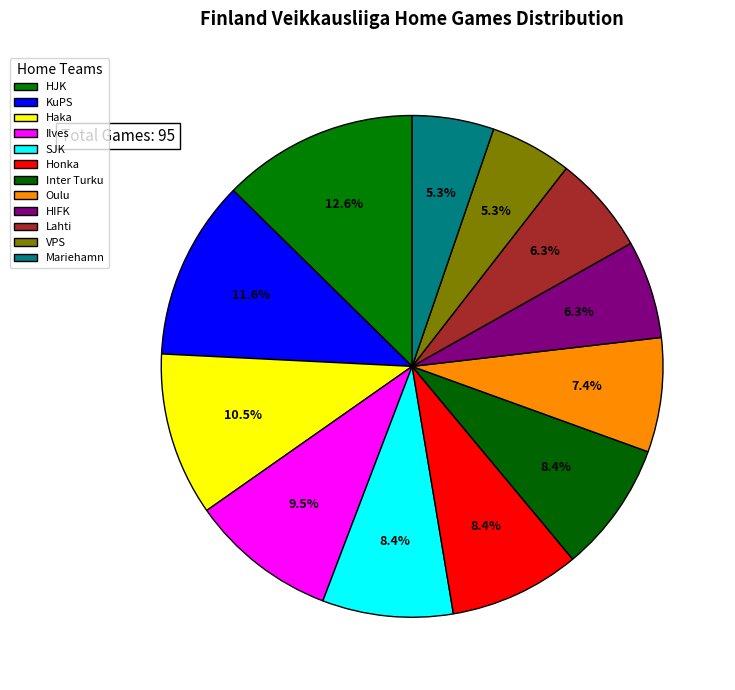

Is there a majority slice in this chart?

No